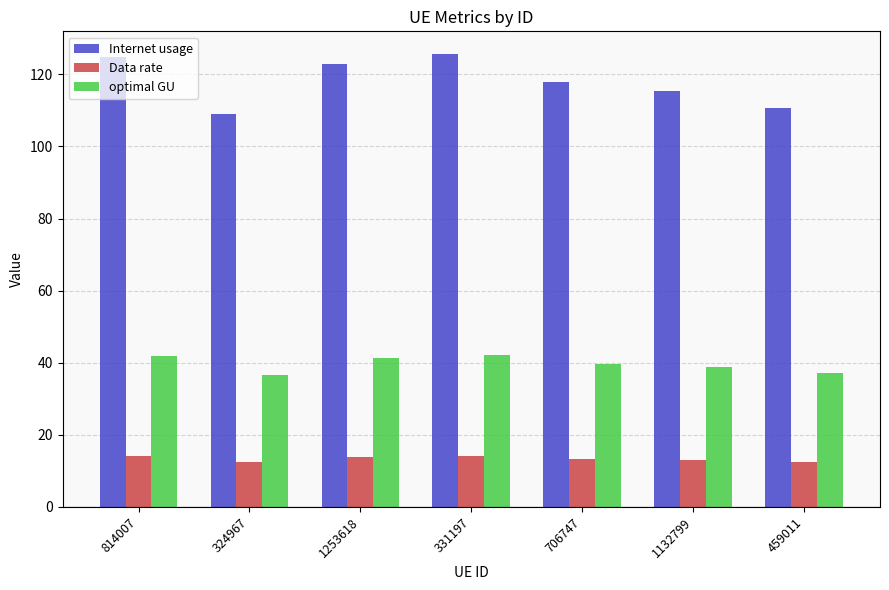

What is the value of the optimal GU bar at the 6th from the left?

38.8